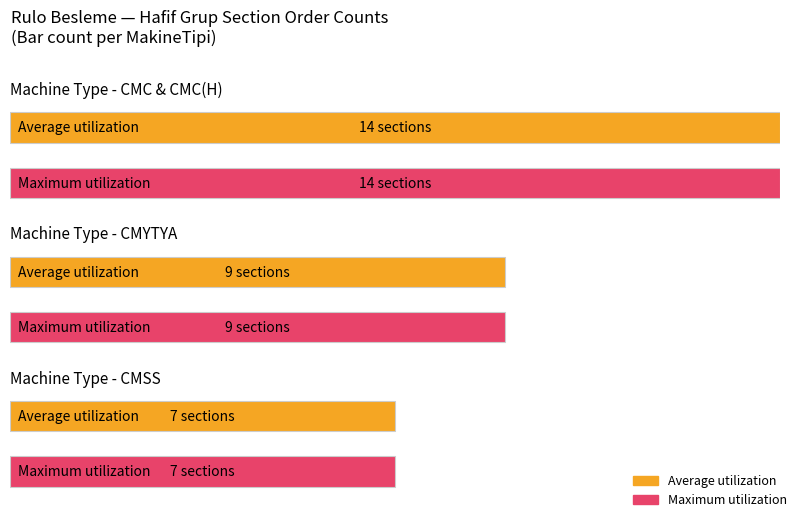

What is the minimum value shown in the chart?

7